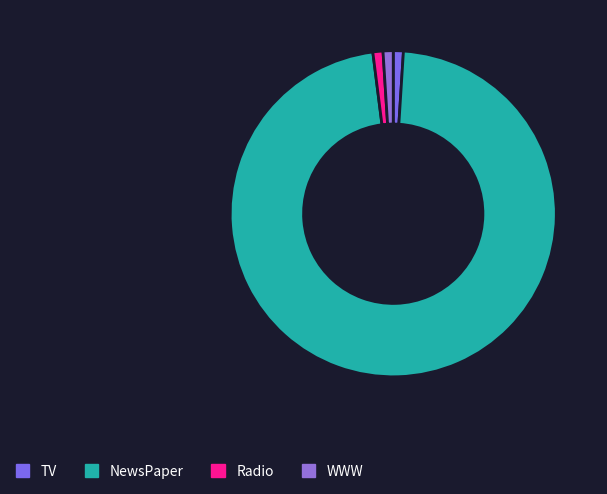

How many slices are in this pie chart?

4